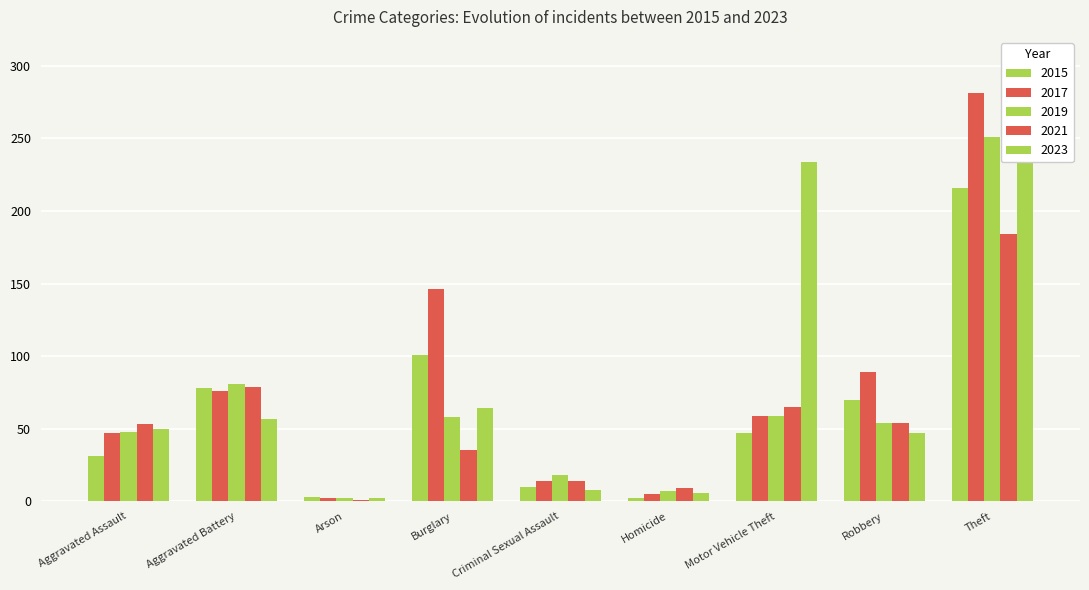

Reading left to right, transcribe all the data shown in this chart.

2015: 31	78	3	101	10	2	47	70	216
2017: 47	76	2	146	14	5	59	89	281
2019: 48	81	2	58	18	7	59	54	251
2021: 53	79	1	35	14	9	65	54	184
2023: 50	57	2	64	8	6	234	47	254